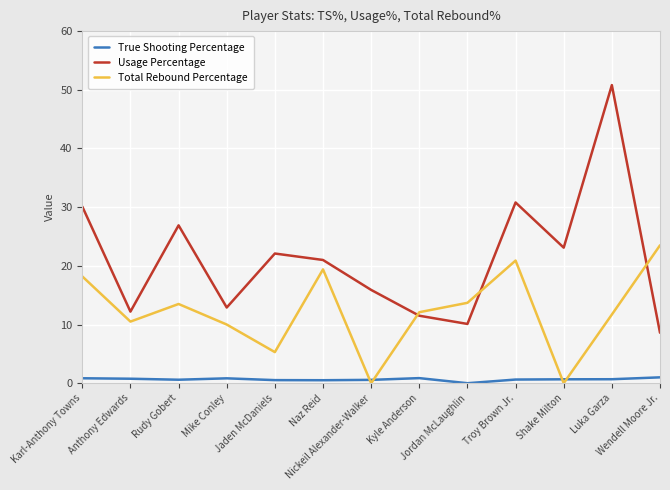

What is the average value of the Usage Percentage series?

21.2